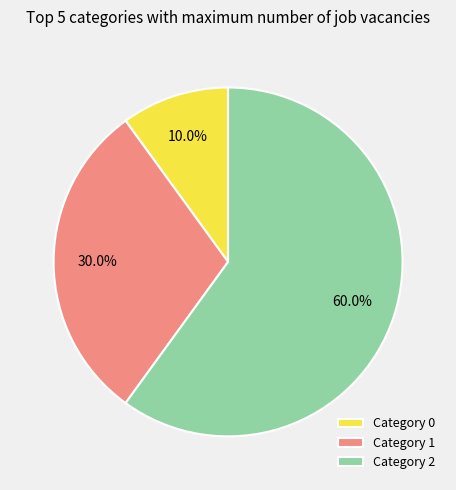

Which slice is the largest?

Category 2